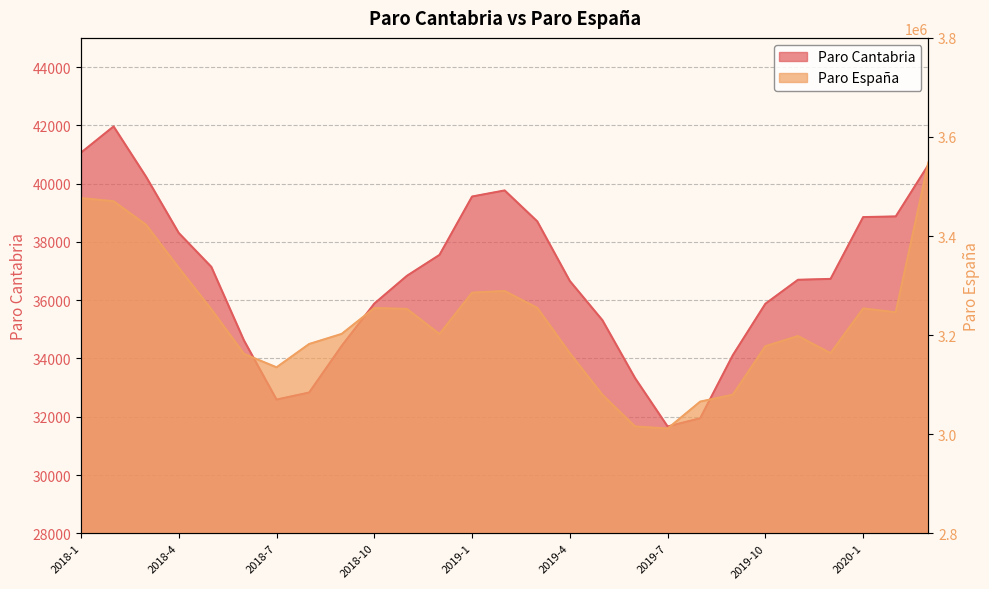

List the series in order of their peak value, highest first.

Paro España, Paro Cantabria